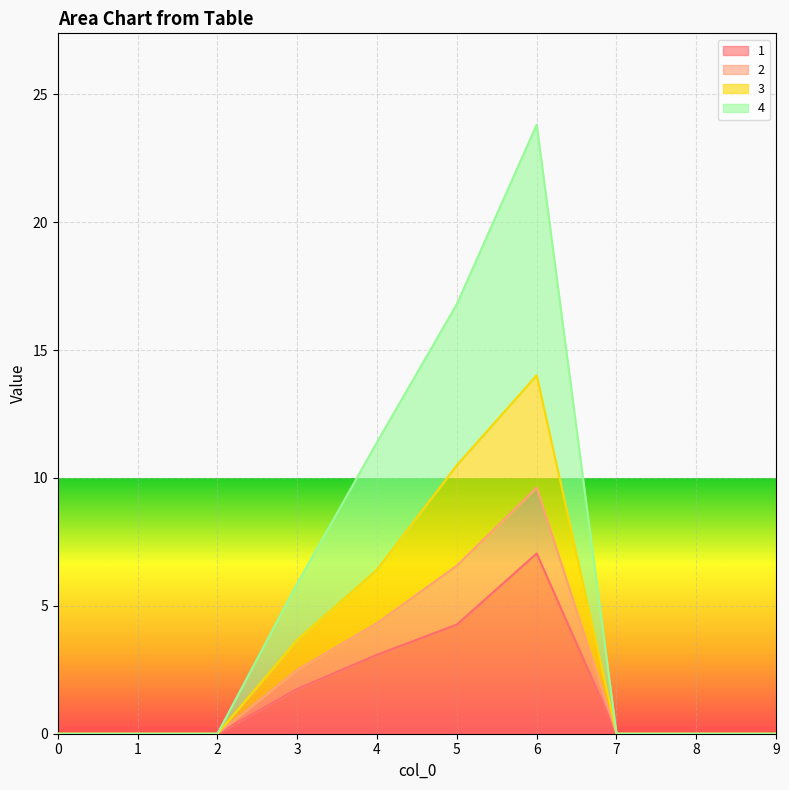

Between 0 and 5, which is larger?

5